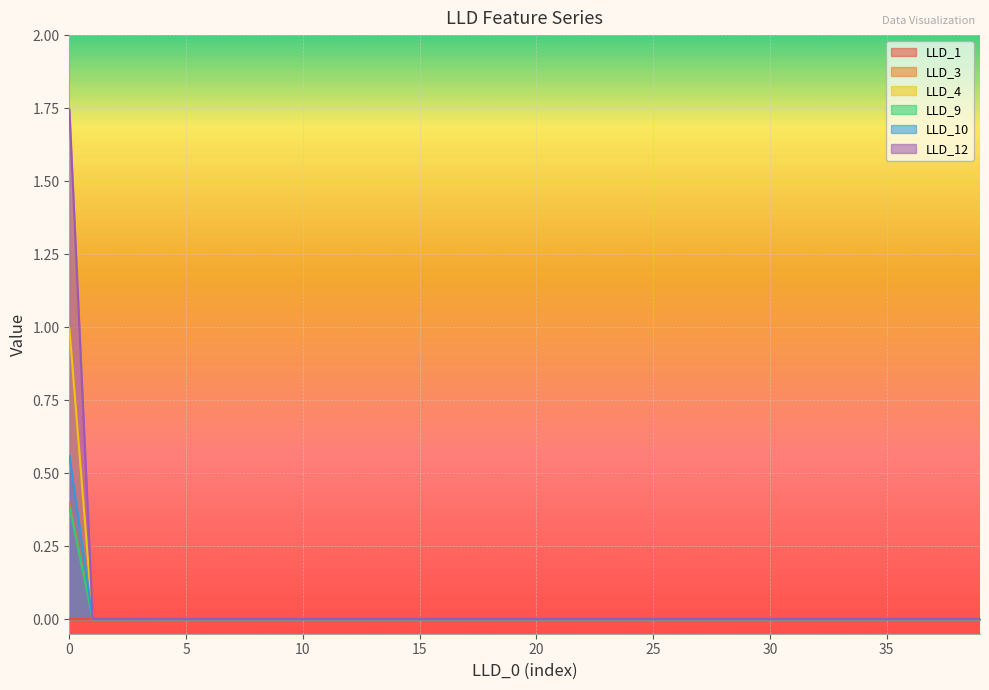

How many values in the LLD_10 series exceed 0?

1